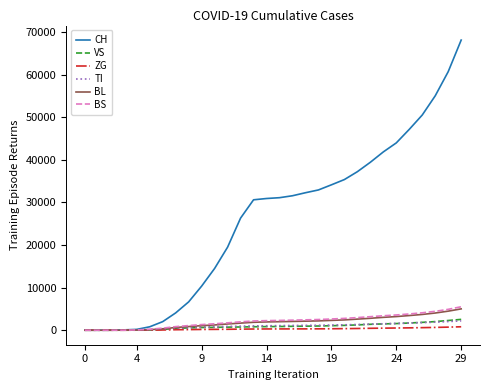

Which series has the widest spread of values?

CH